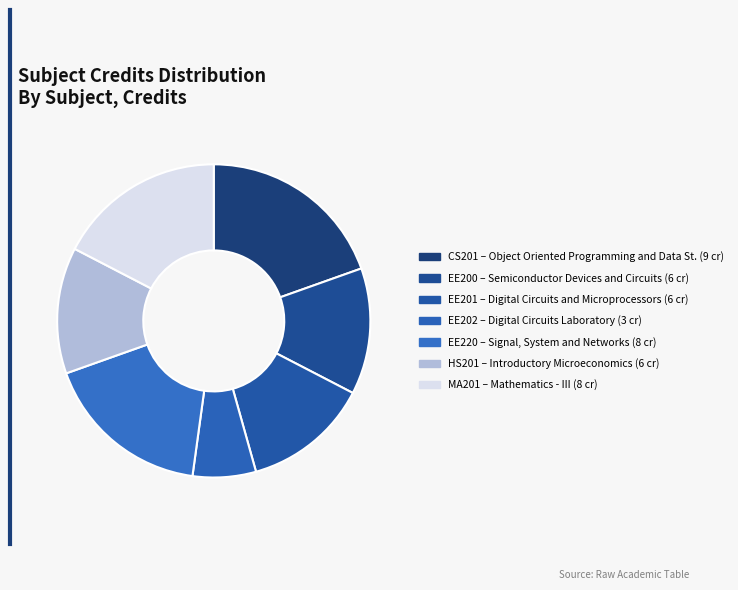

Does any single category account for the majority?

No